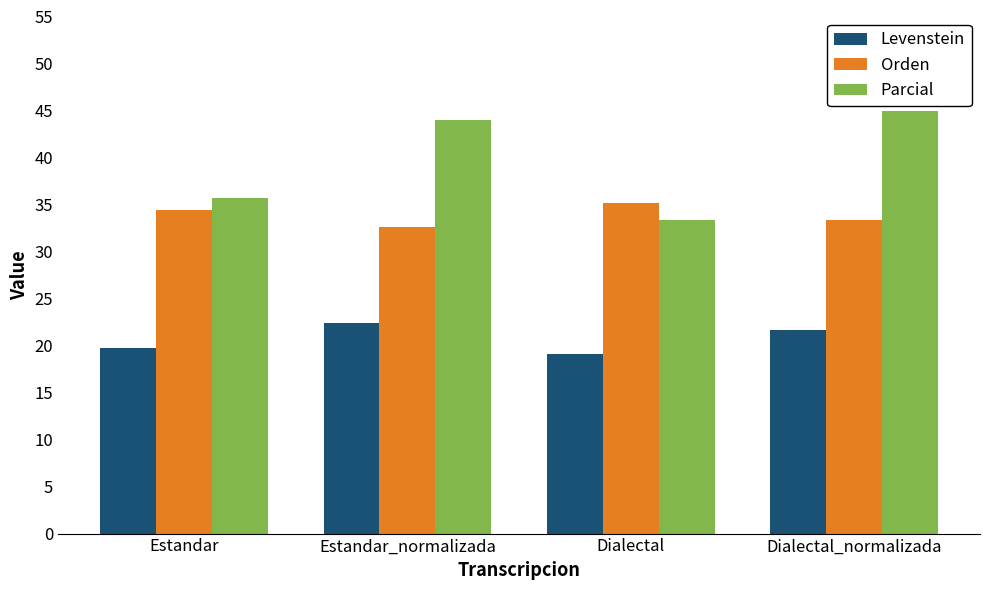

What is the label of the 4th bar from the right?

Estandar